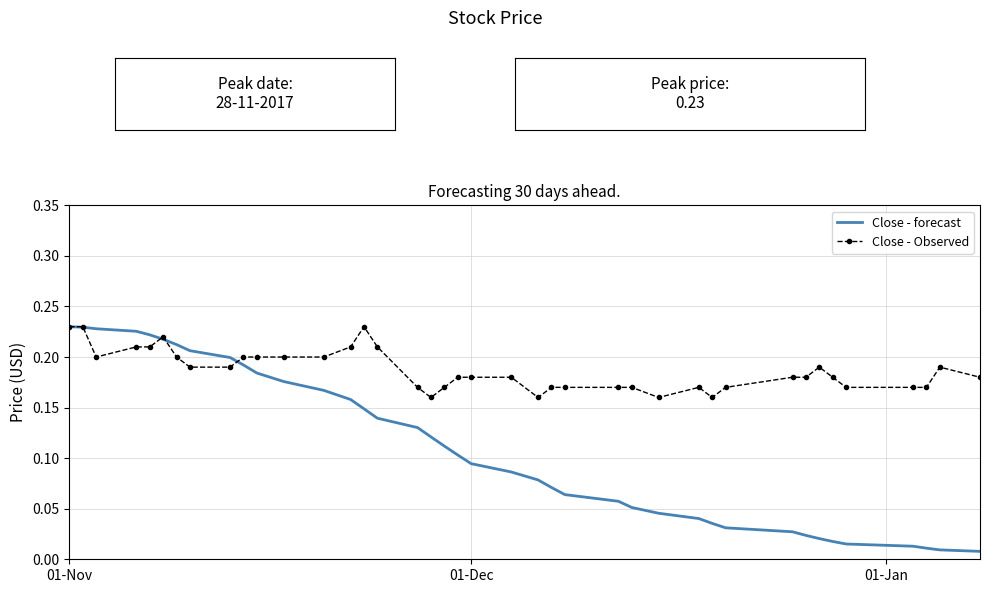

Which series has the largest range (max minus min)?

Close - forecast